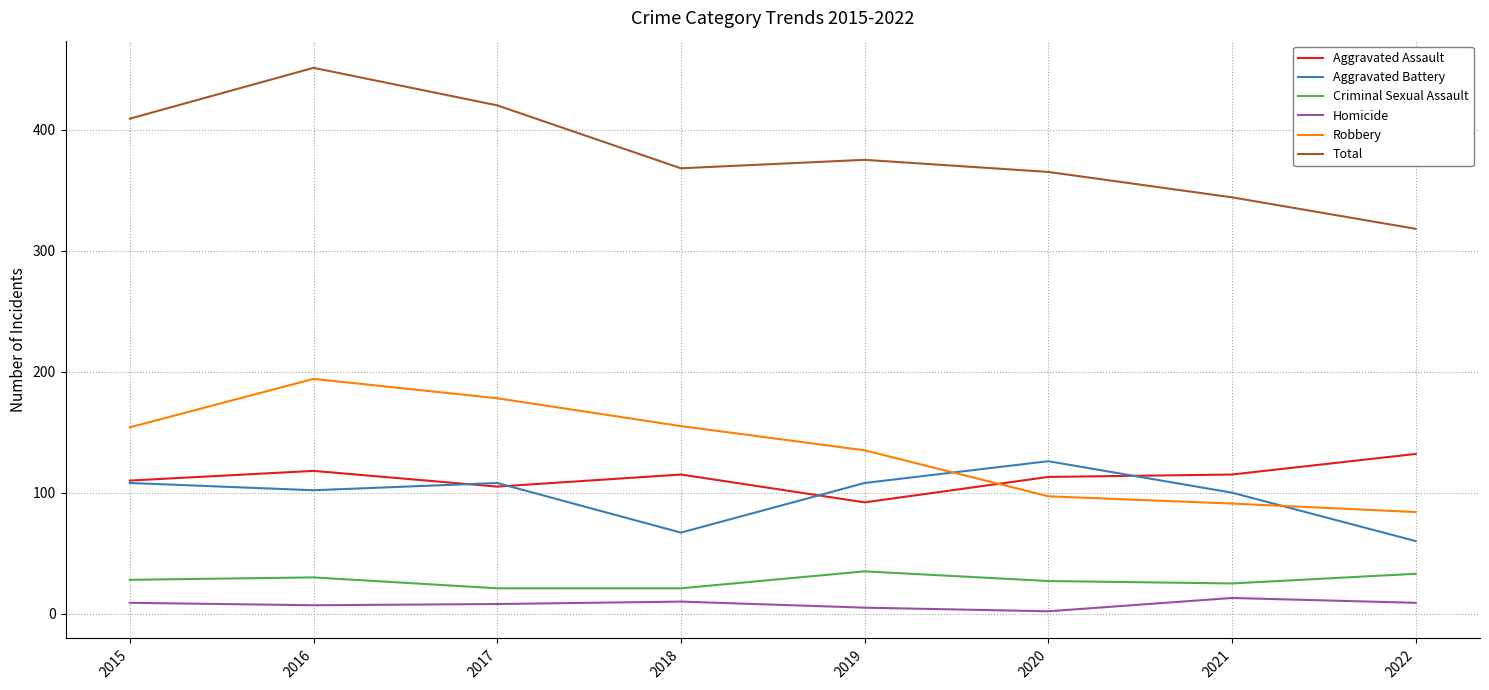

At which category is the sum across all series the highest?

2016